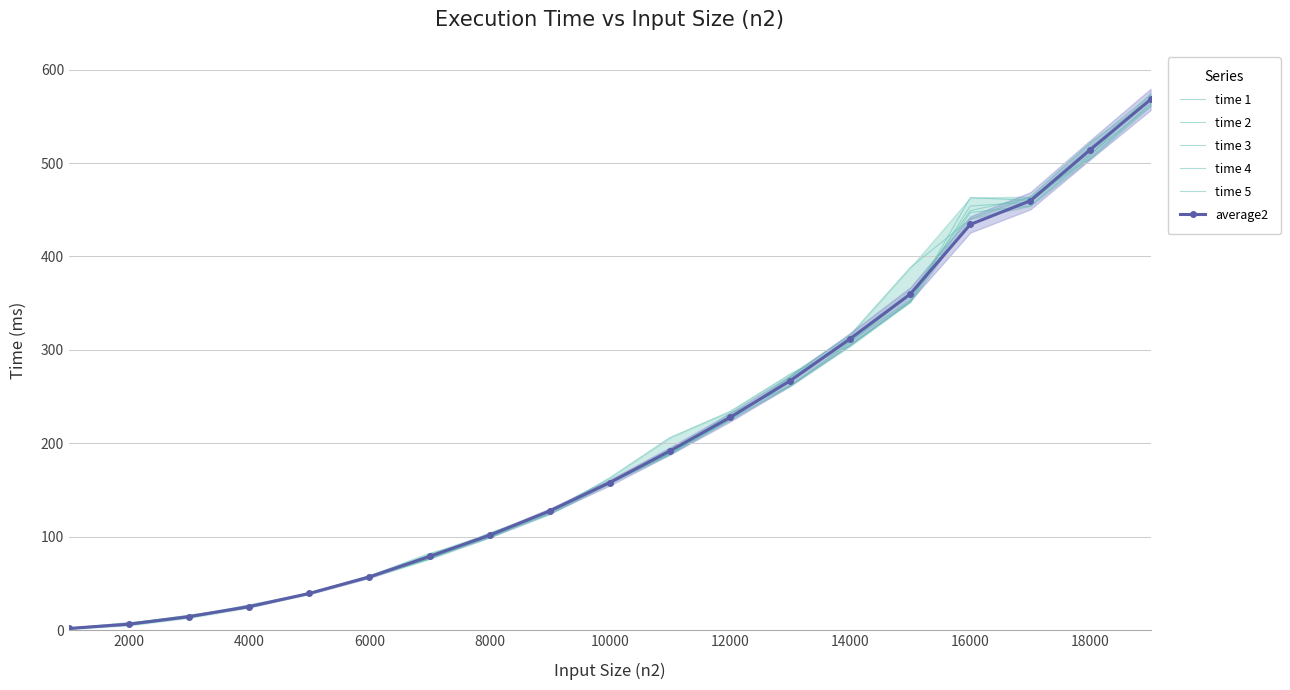

Is it true that time 4 equals 268.9 at 20000?

False